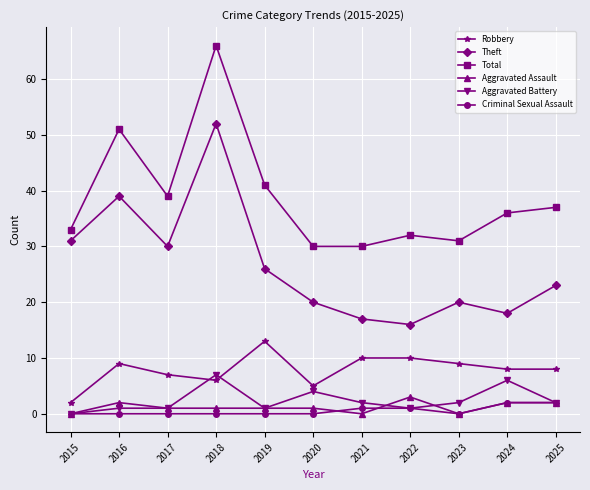

At which label does Theft reach its minimum?

2022